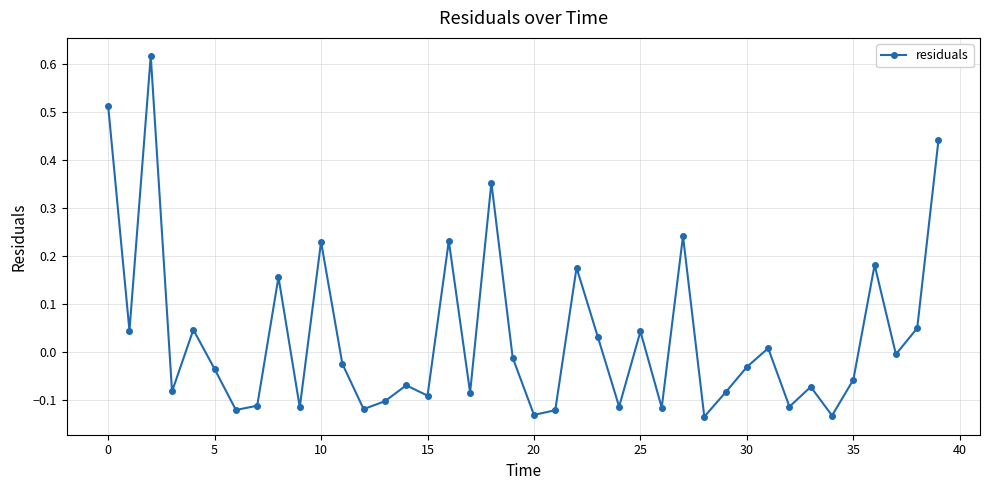

Does the chart have visible grid lines?

Yes